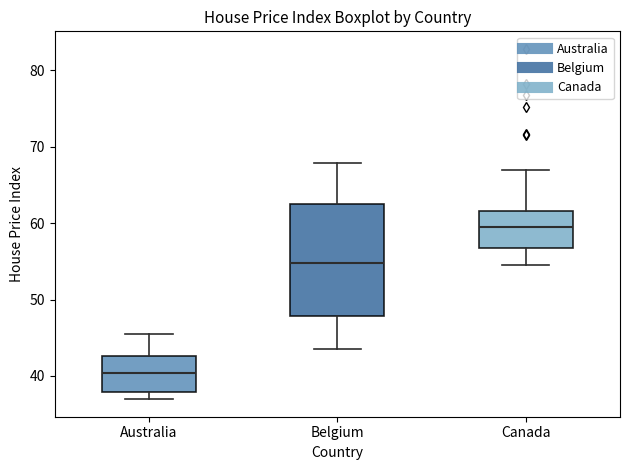

Reading left to right, read every box against the y-axis: the position of its median line, the range the box covers, and the ends of its whiskers. The values are not printed on the chart, so give them approximately, as read against the axis.

Australia: median 40, box 38 to 43, whiskers 37 to 45
Belgium: median 55, box 48 to 63, whiskers 44 to 68
Canada: median 59, box 57 to 62, whiskers 55 to 67